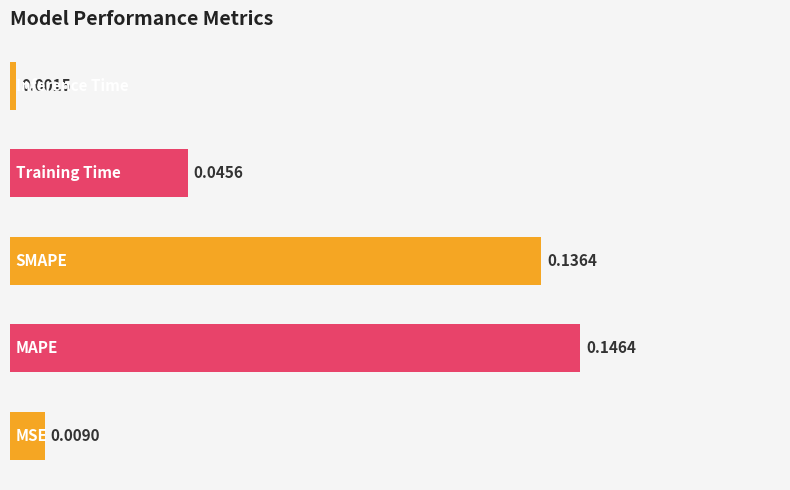

What is the sum of all values?

0.3